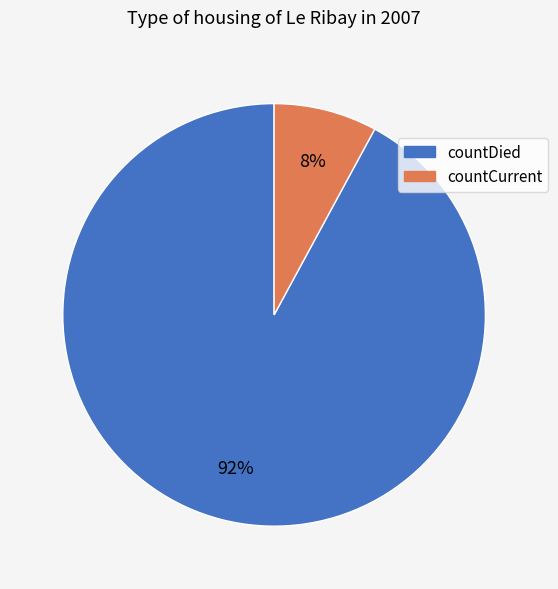

How many segments does this pie chart have?

2